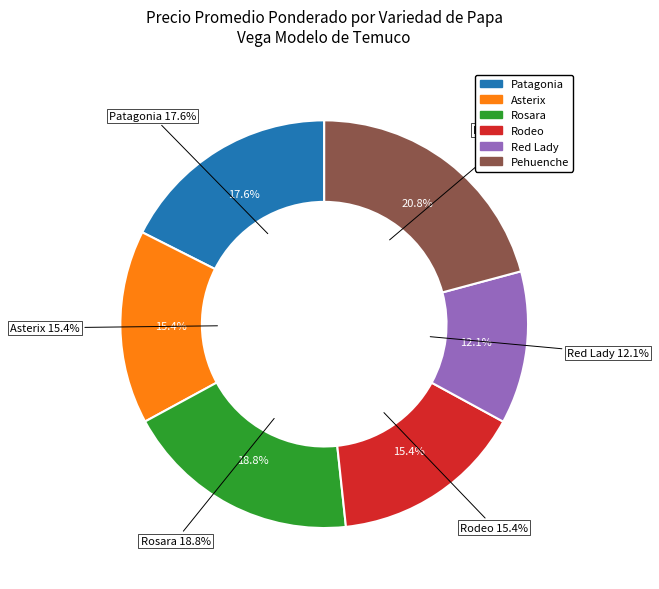

What is the smallest slice in the pie chart?

Red Lady